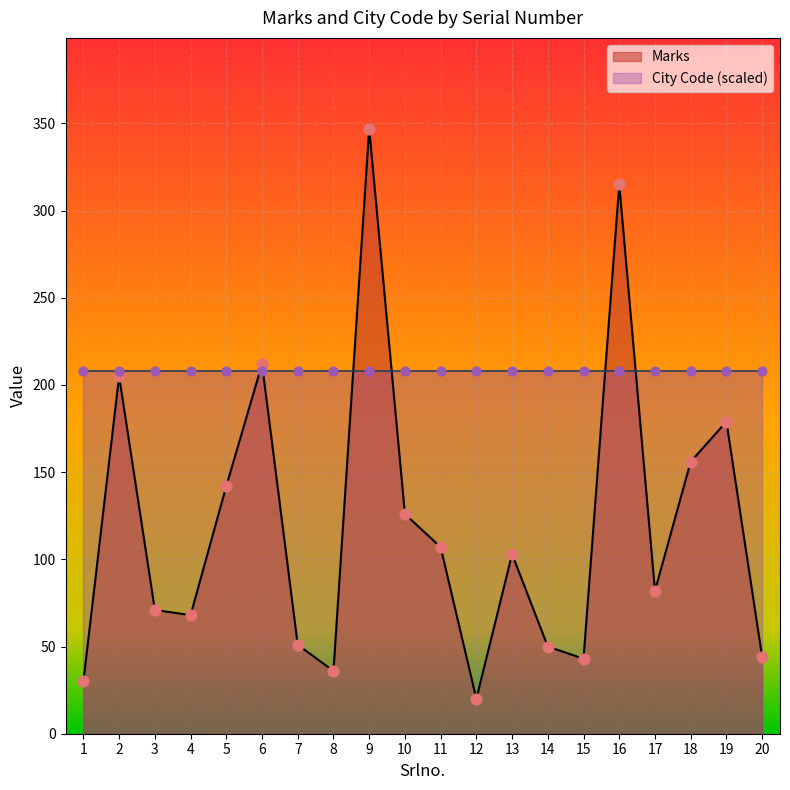

What is the change in value from 2 to 20?

-161